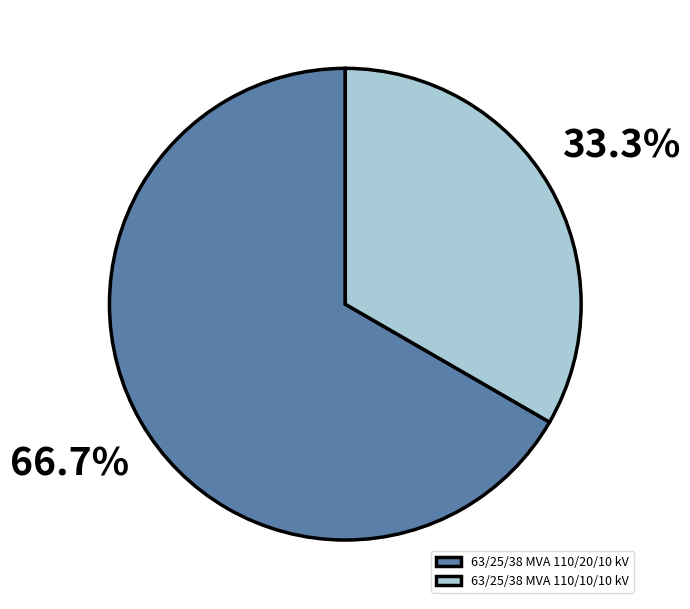

How many slices are in this pie chart?

2